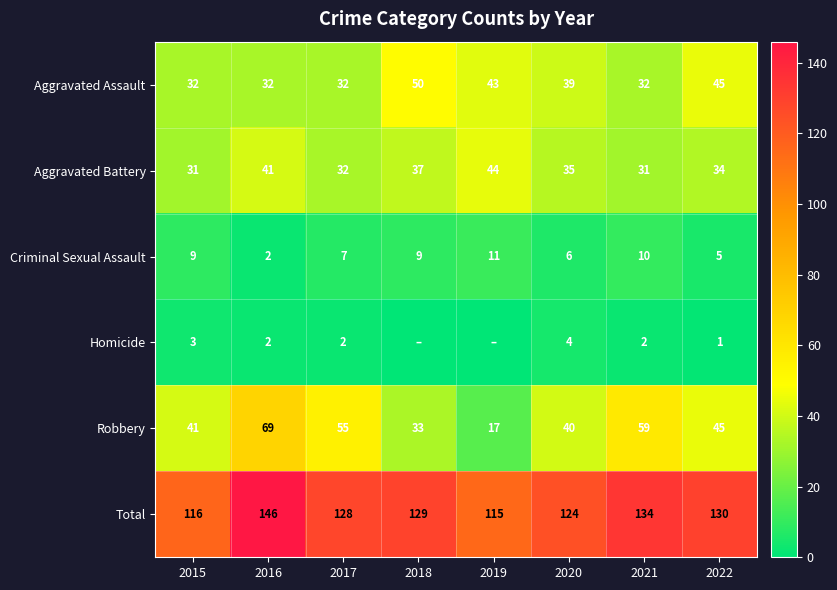

What is the total value across all series at 2022?

260